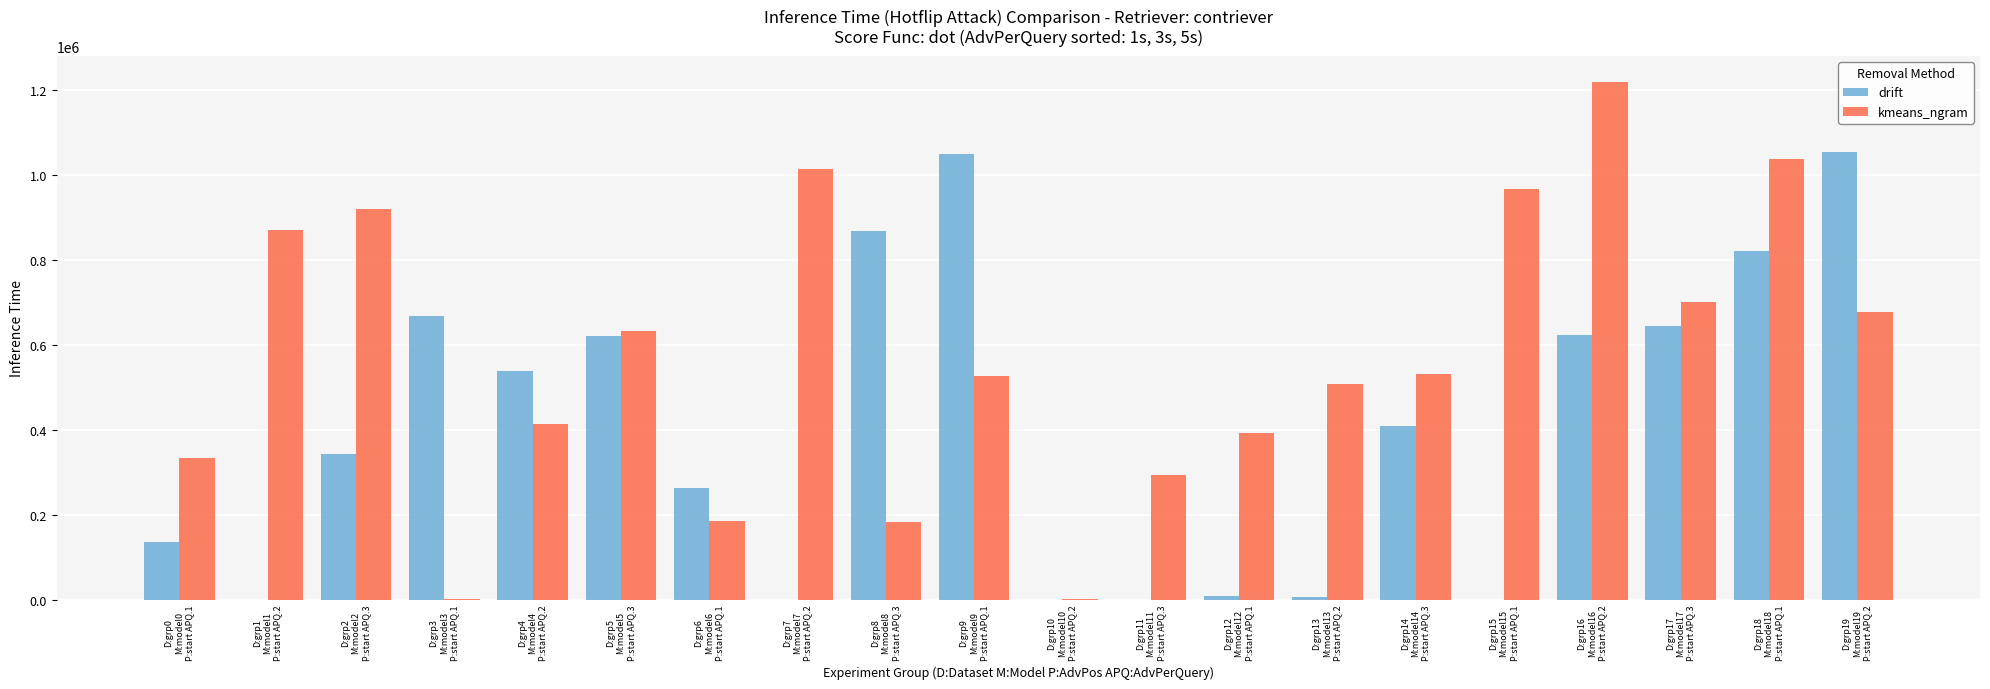

What is the greatest value displayed?

1218610